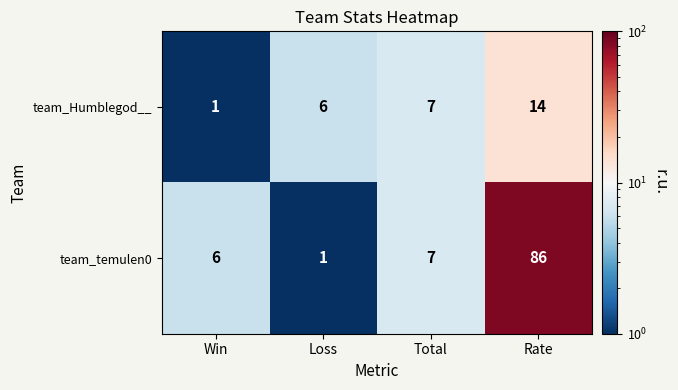

Which label corresponds to the largest value in the chart?

Rate